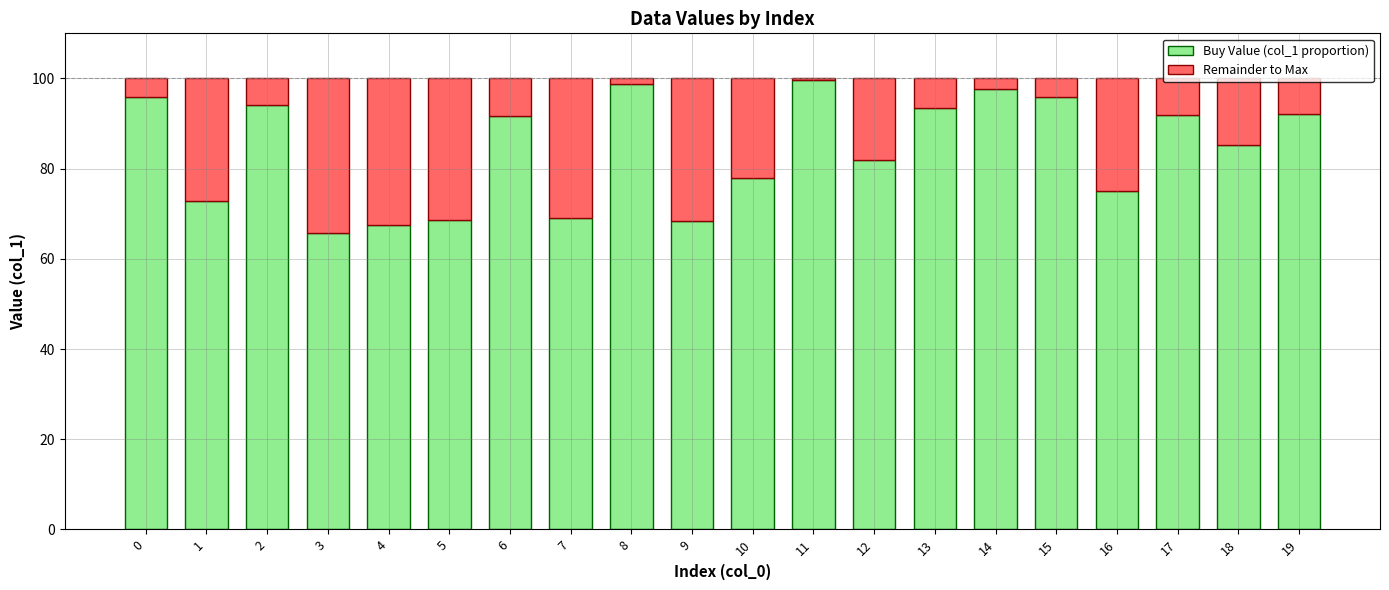

Does the chart contain stacked bars?

Yes